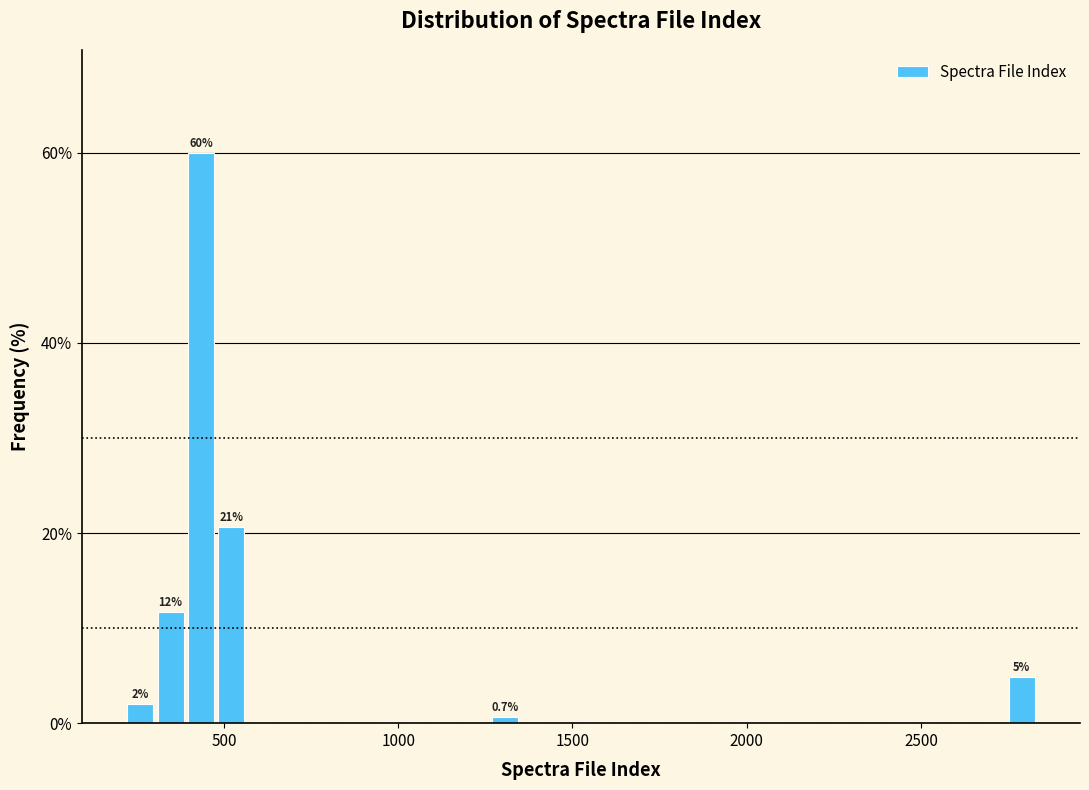

Around what value on the x-axis is the tallest bar? Give the approximate position of its centre, as read against the axis.

450